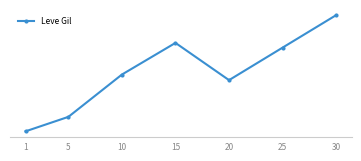

Is this an area chart (filled region under the line)?

No